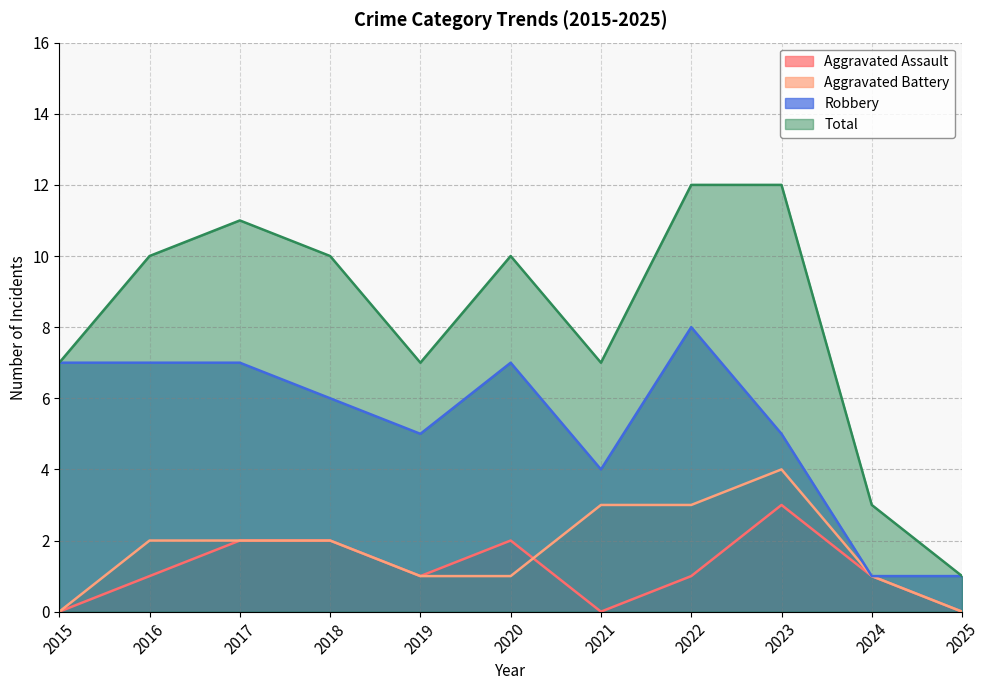

At 2022, list the series in order from smallest to largest.

Aggravated Assault, Aggravated Battery, Robbery, Total